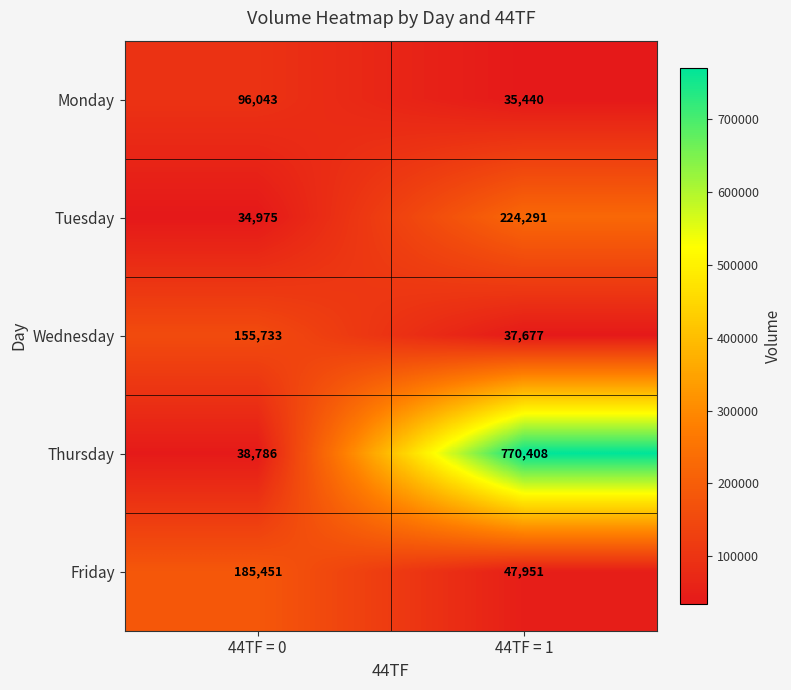

Which series has the largest range (max minus min)?

Thursday